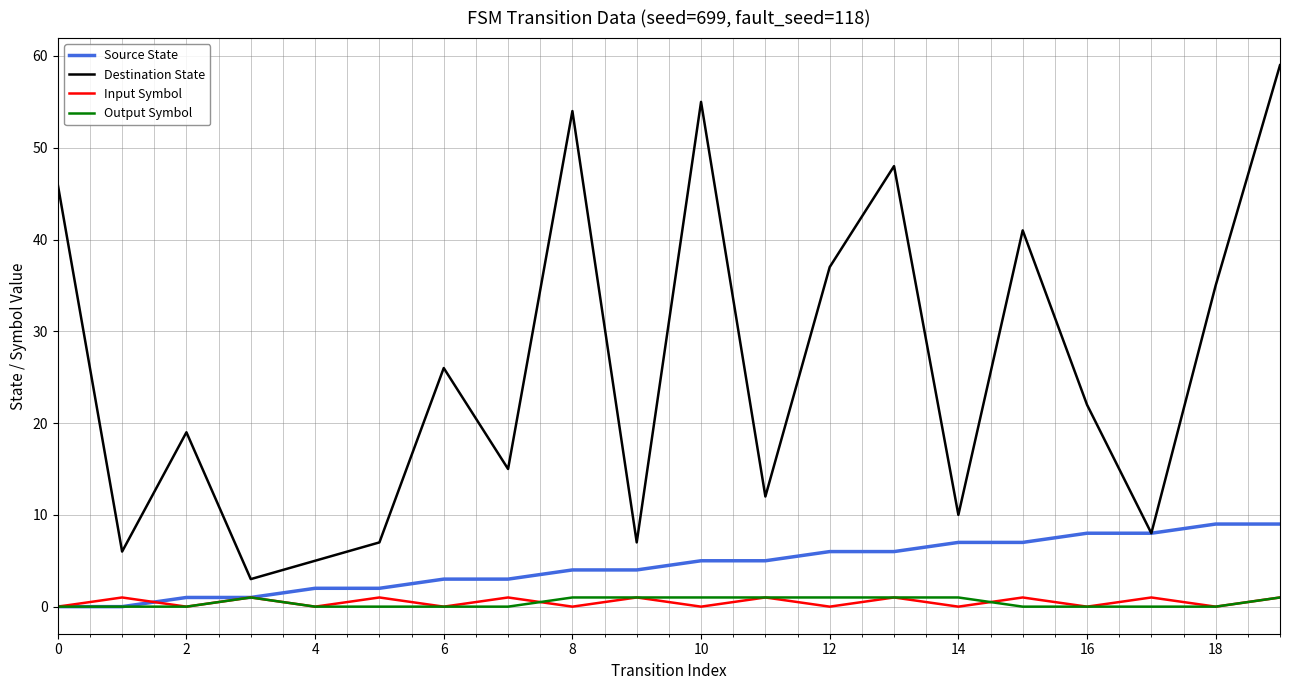

What are all the series names shown in the legend?

Source State, Destination State, Input Symbol, Output Symbol